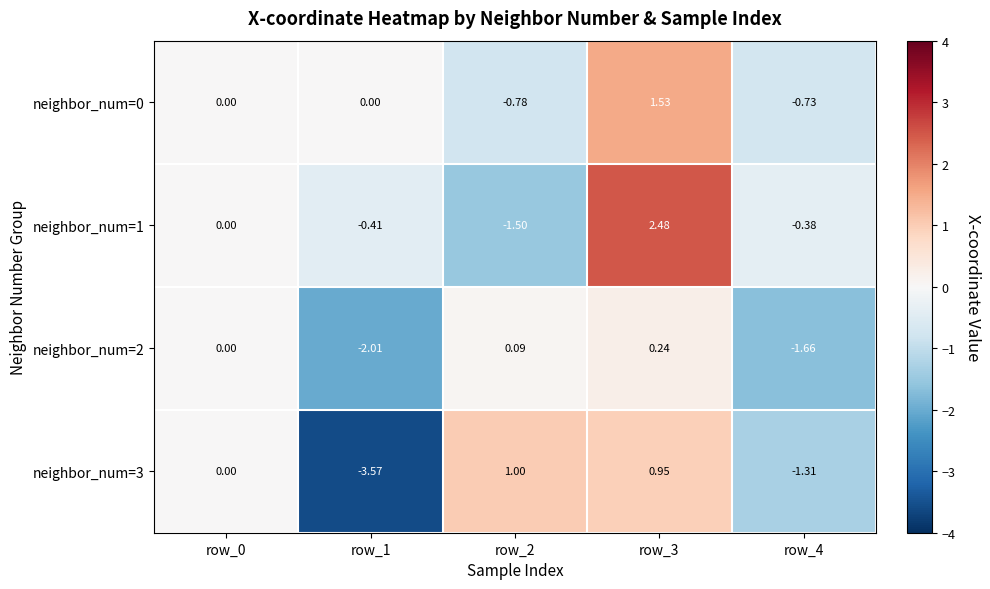

Is the value of neighbor_num=2 at row_2 greater than the value of neighbor_num=0 at row_2?

Yes